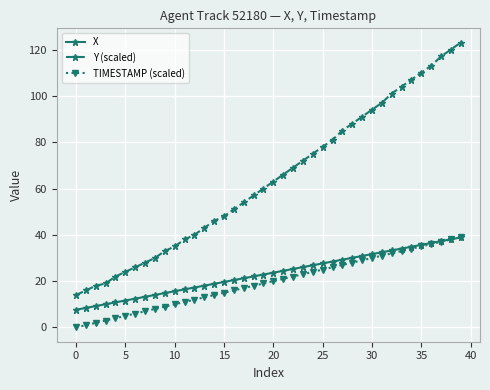

What is the highest value of the Y (scaled) series?

123.0